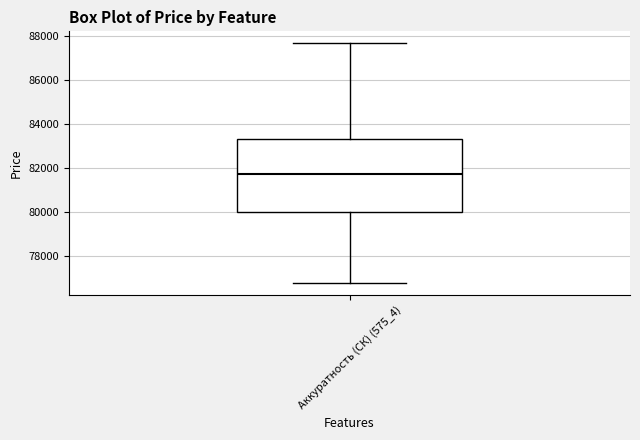

Read this box plot against the y-axis: the position of the median line, the range covered by the box, and the ends of both whiskers. The values are not printed on the chart, so give them approximately, as read against the axis.

median 81800, box 80000 to 83400, whiskers 76800 to 87600